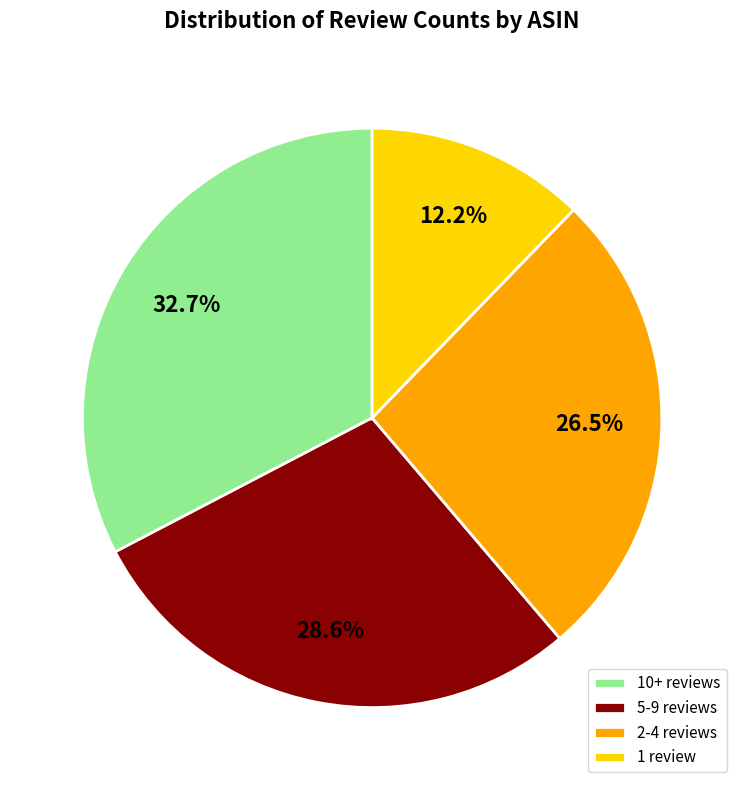

To the nearest percent, what is the average slice percentage?

25%